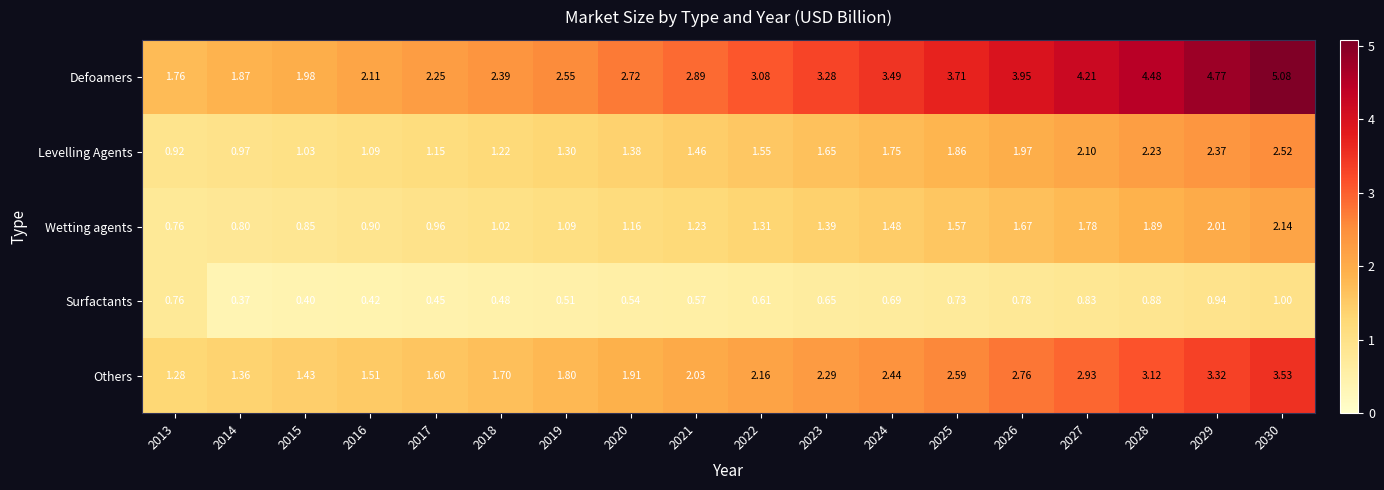

Which series has the largest total across all categories?

Defoamers